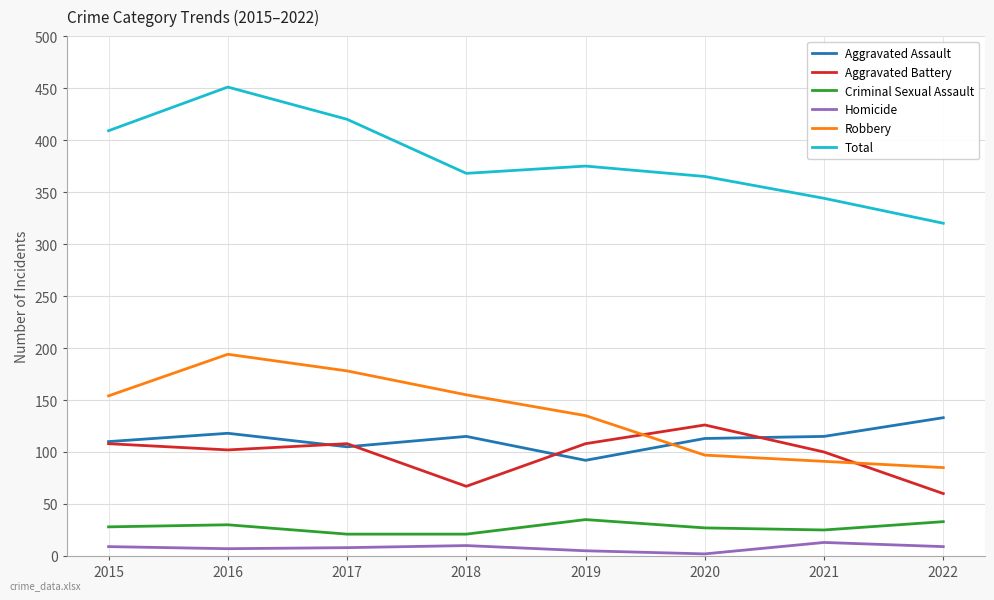

What is the highest value of the Robbery series?

194